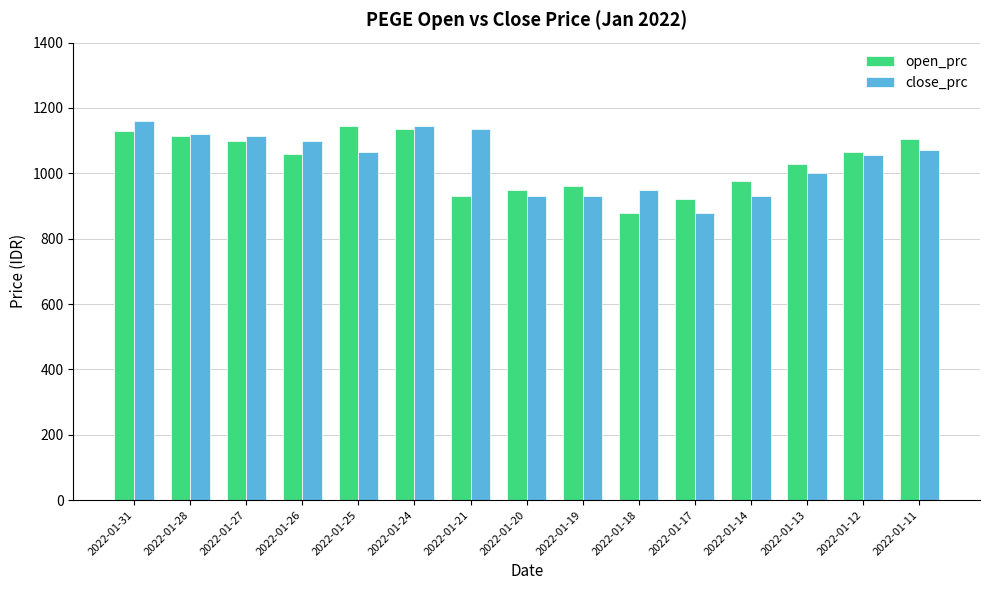

Is the value of open_prc at 2022-01-24 greater than the value of close_prc at 2022-01-18?

Yes